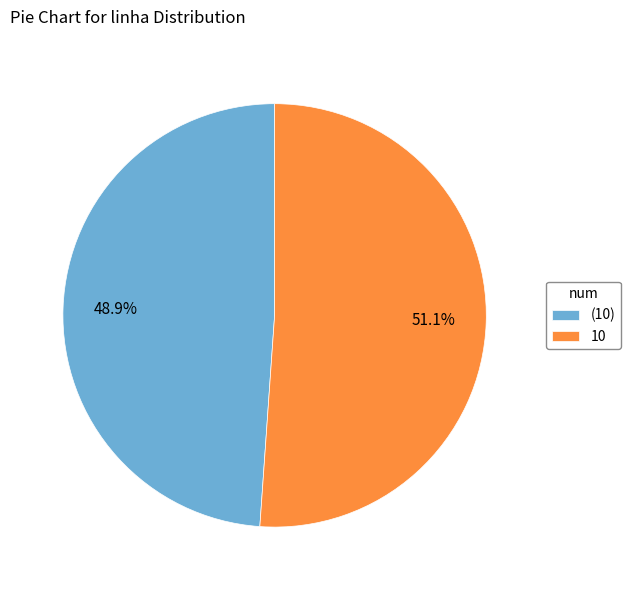

Combined, what portion of the pie is 10 and (10)?

100.0%